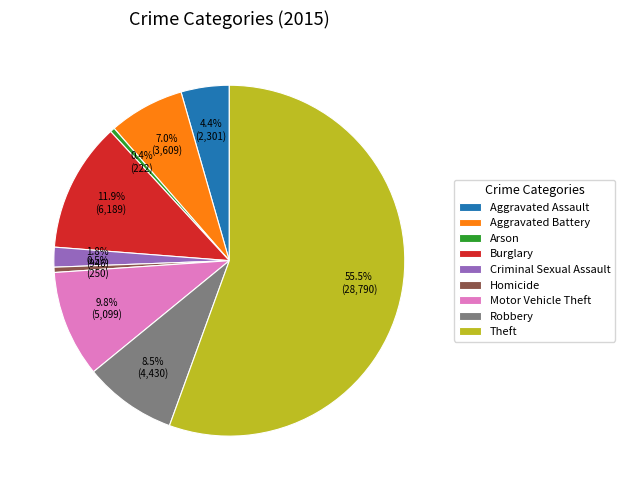

To the nearest percent, what is the difference between the Theft and Aggravated Assault slice percentages?

51%